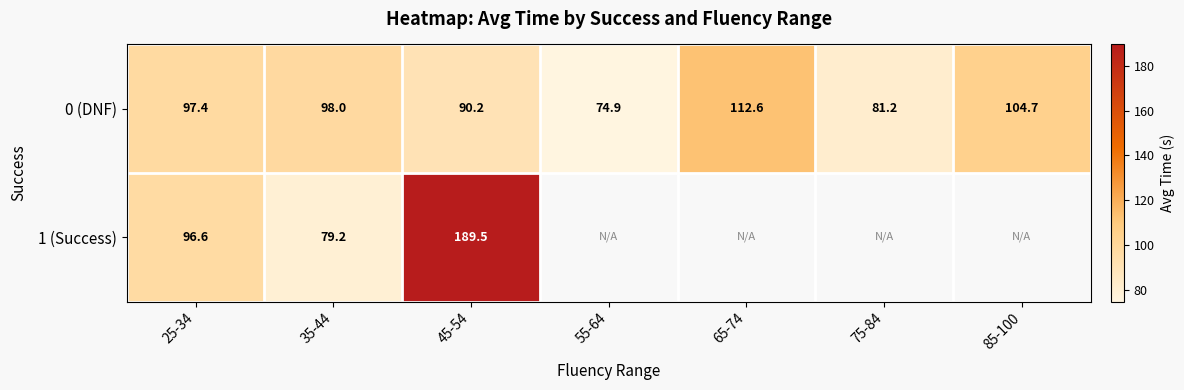

Which series has the largest total across all categories?

0 (DNF)